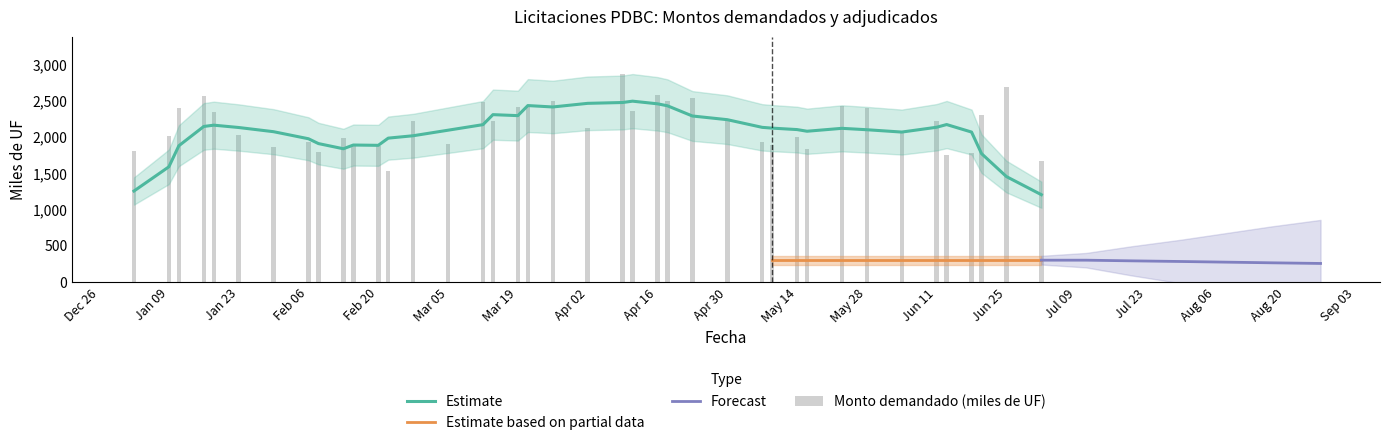

Does the chart contain any negative values?

No